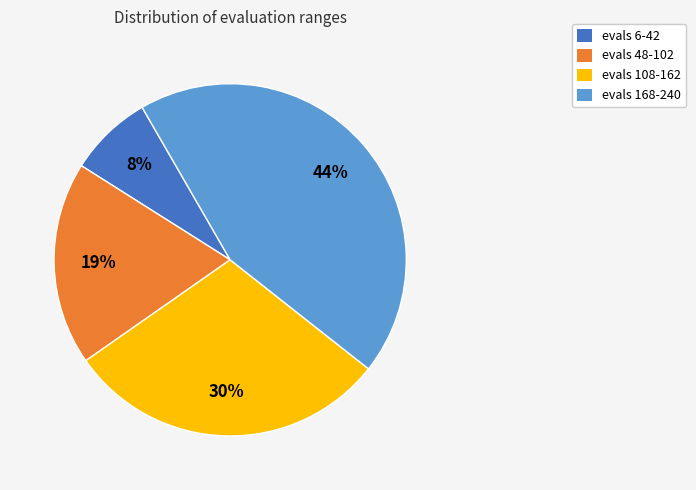

Which slice is the smallest?

evals 6-42